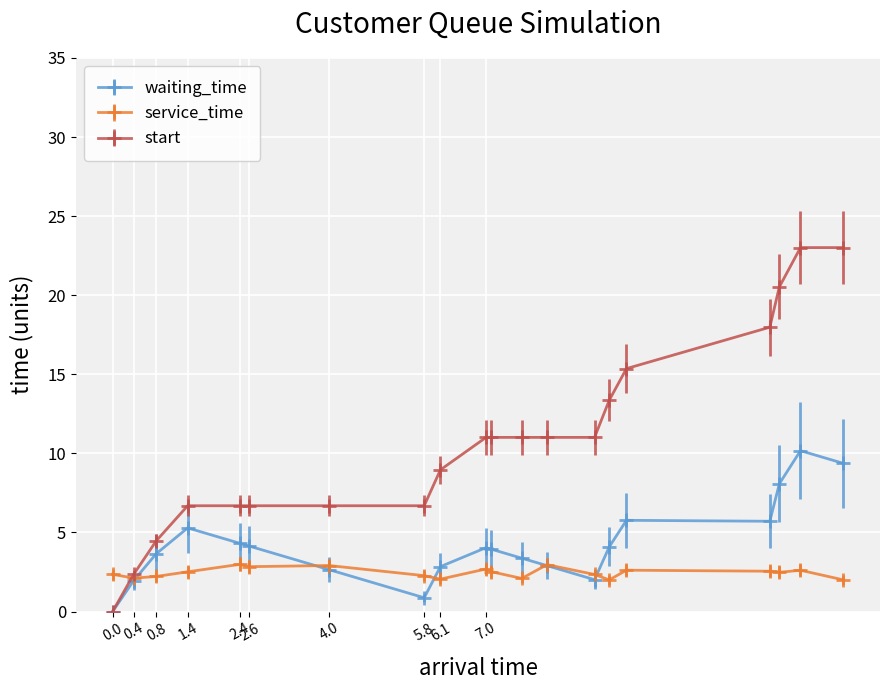

What is the value of the start point at the 4th from the left?

6.7